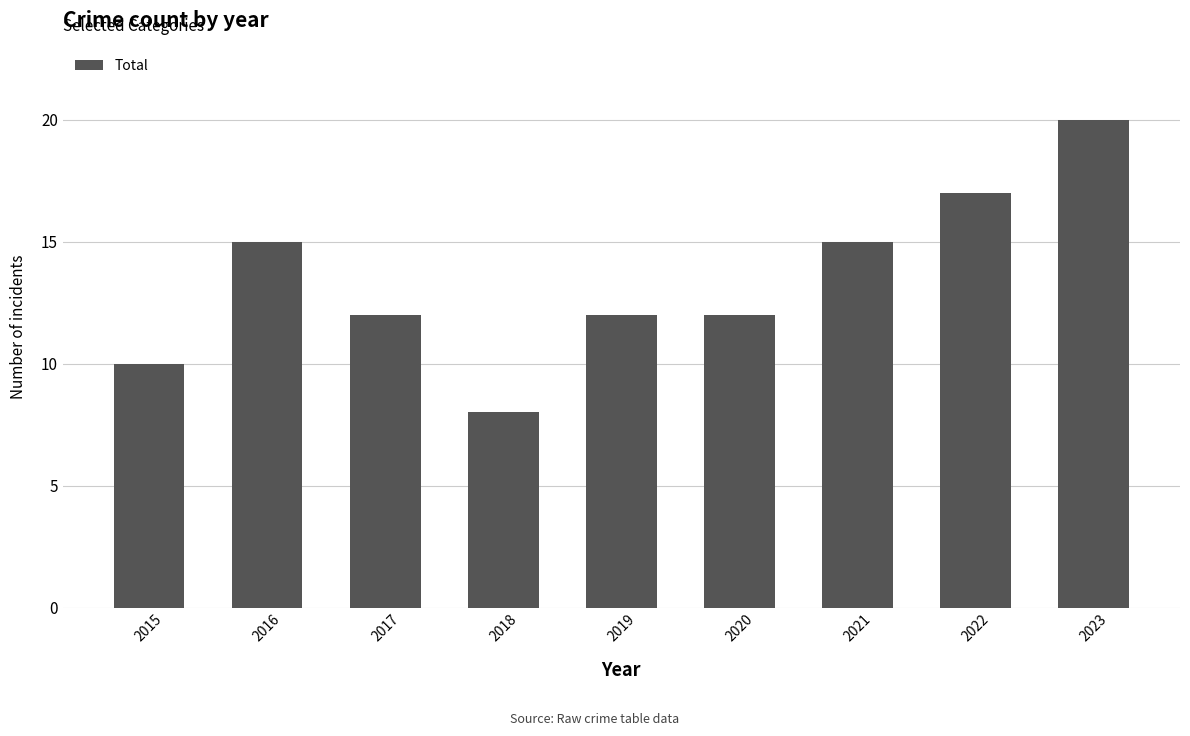

The value at 2021 is 26. True or false?

False